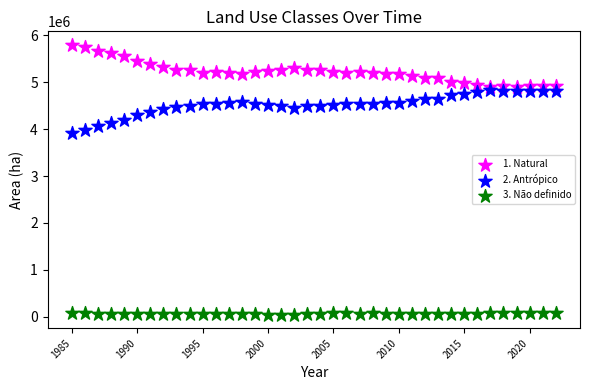

Which series reaches the maximum Y coordinate?

1. Natural